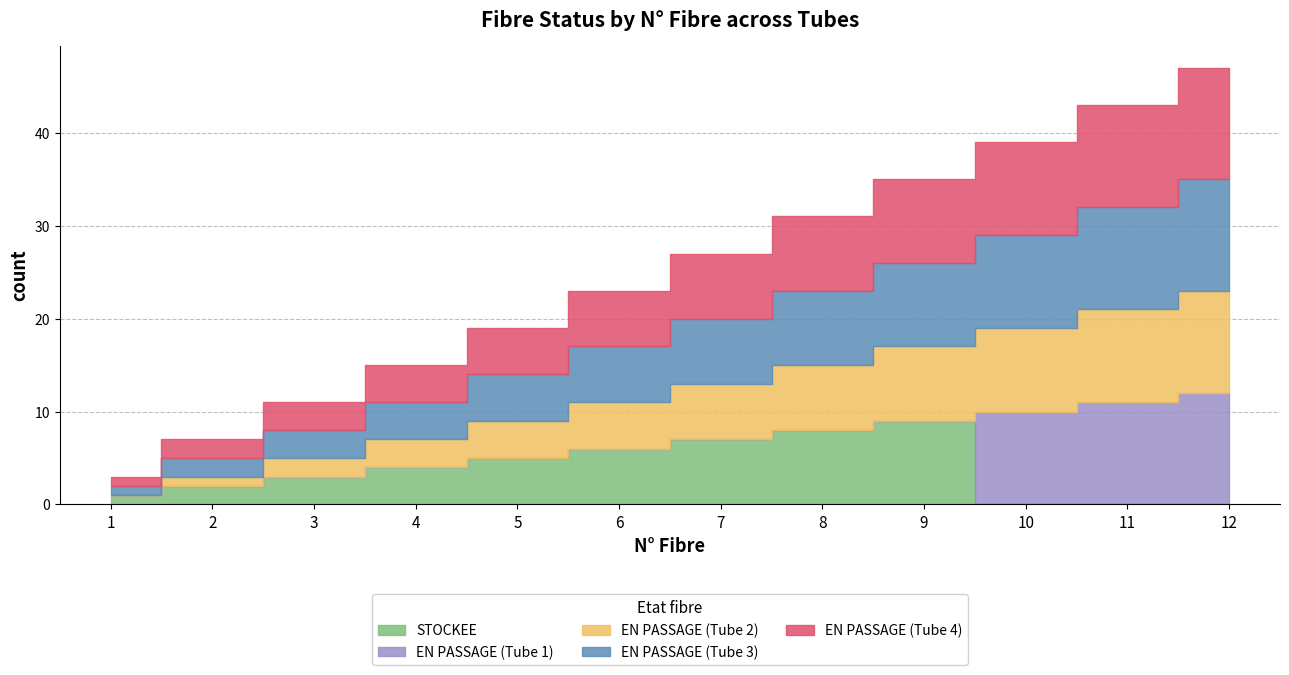

True or false: EN PASSAGE (Tube 1) and EN PASSAGE (Tube 2) intersect in this chart.

True